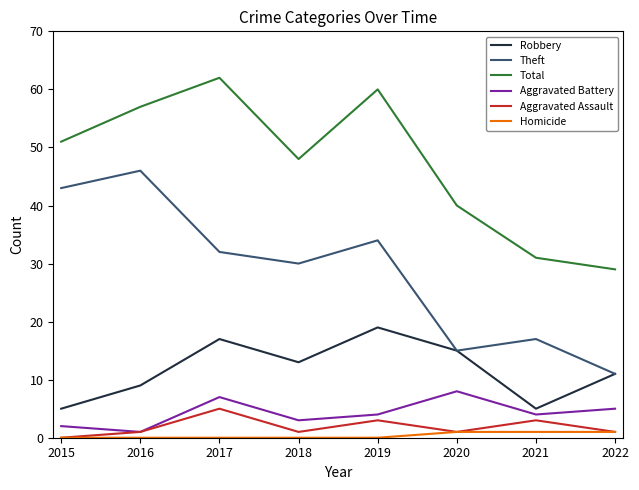

How many lines are shown in the chart?

6